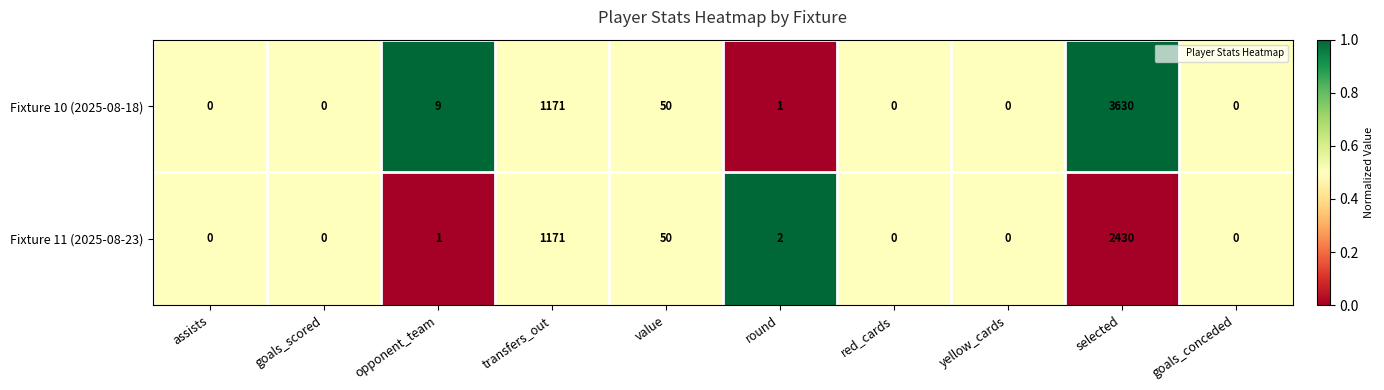

Where does the Fixture 10 (2025-08-18) series first go above 1?

opponent_team